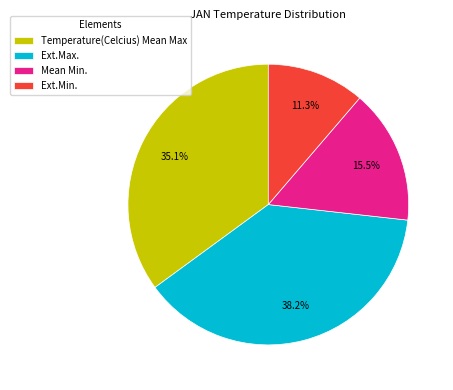

Which slice is the largest?

Ext.Max.